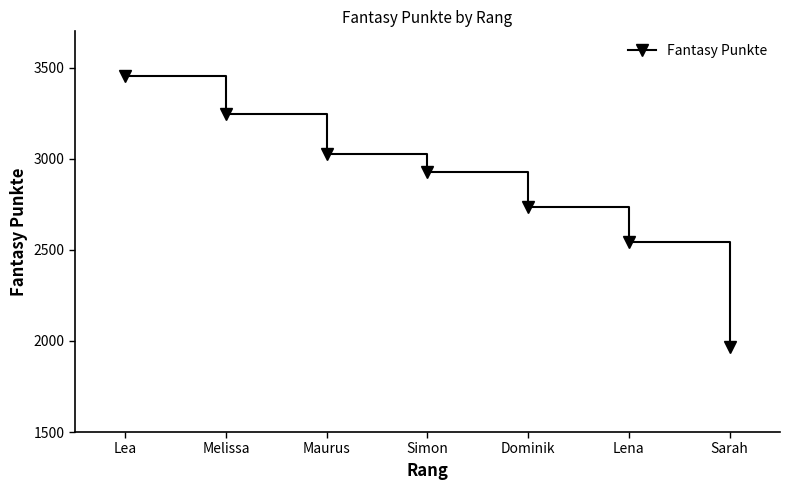

Which category has the highest value across all series?

Lea